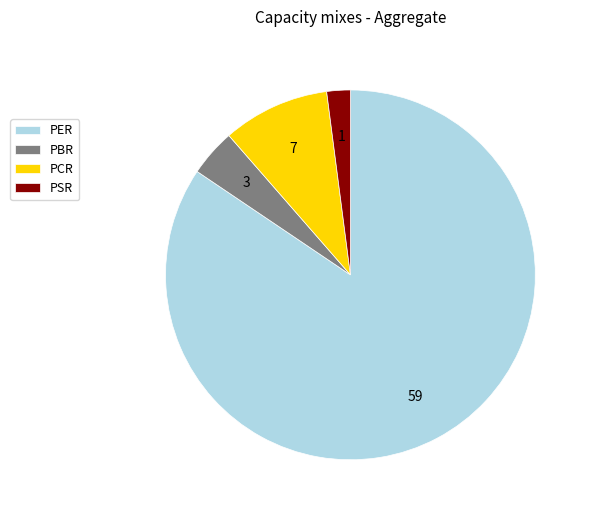

Rank the categories by value from highest to lowest.

PER, PCR, PBR, PSR